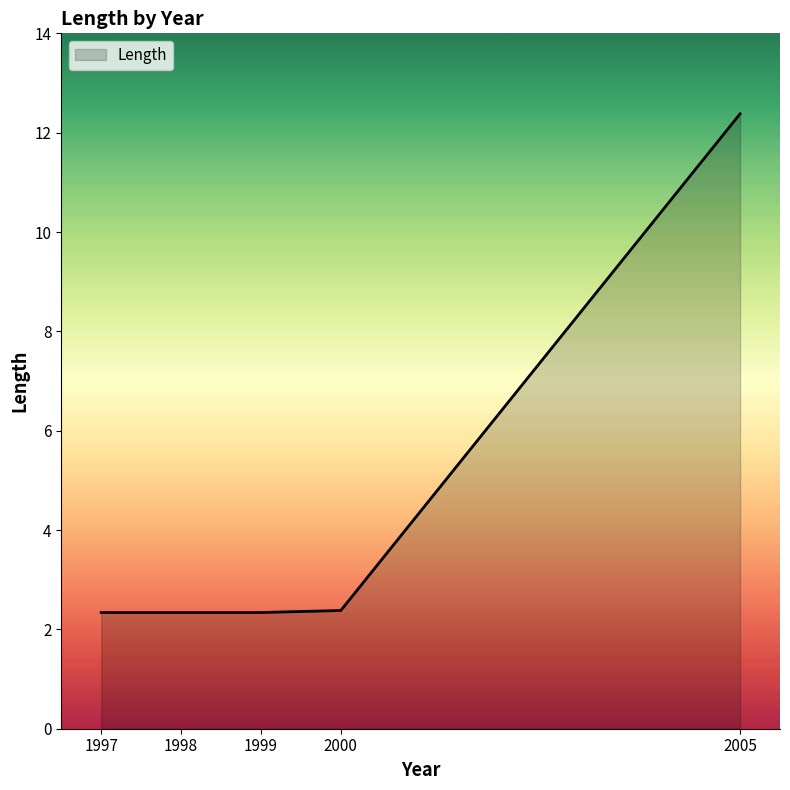

Count the number of categories in the chart.

6